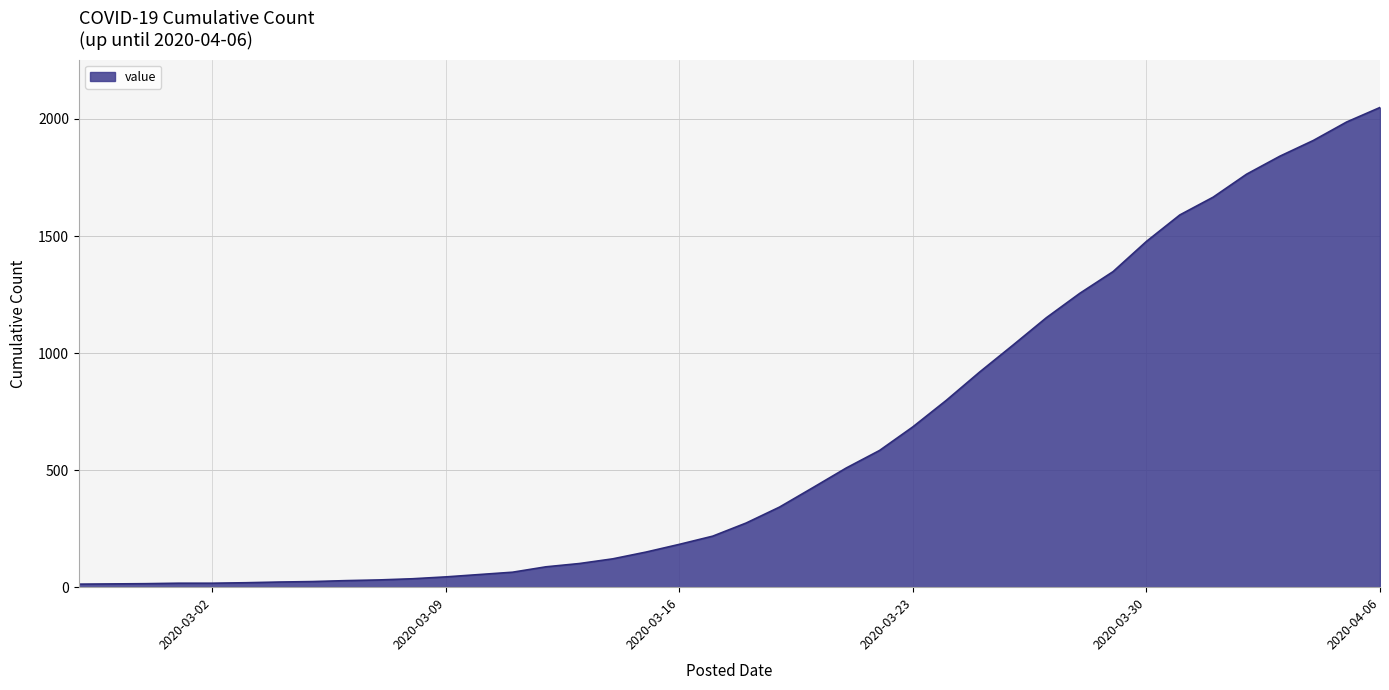

What is the difference between the maximum and minimum values?

2036